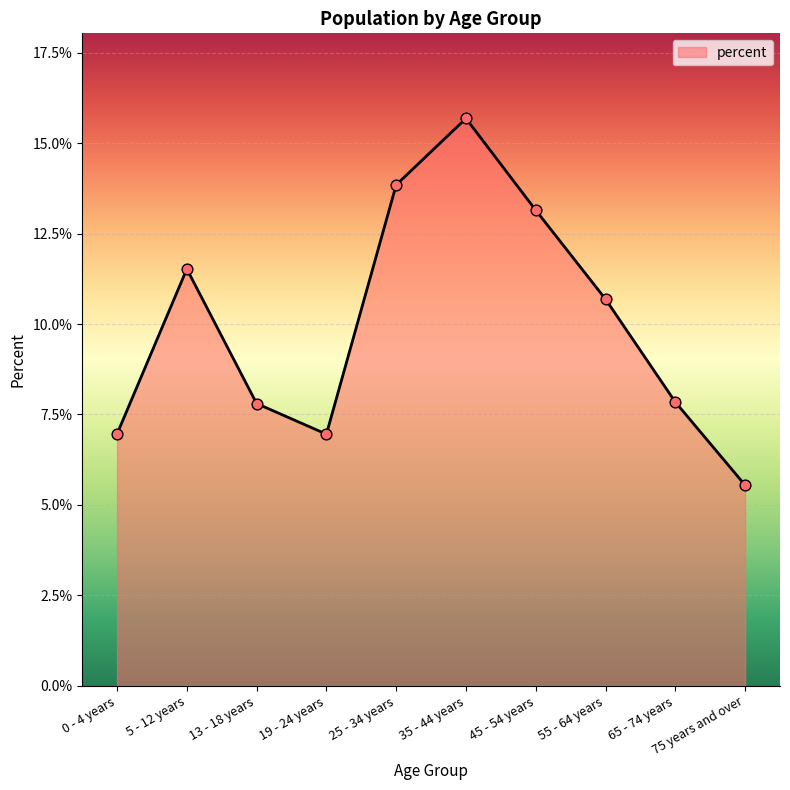

Between 19 - 24 years and 5 - 12 years, which is larger?

5 - 12 years